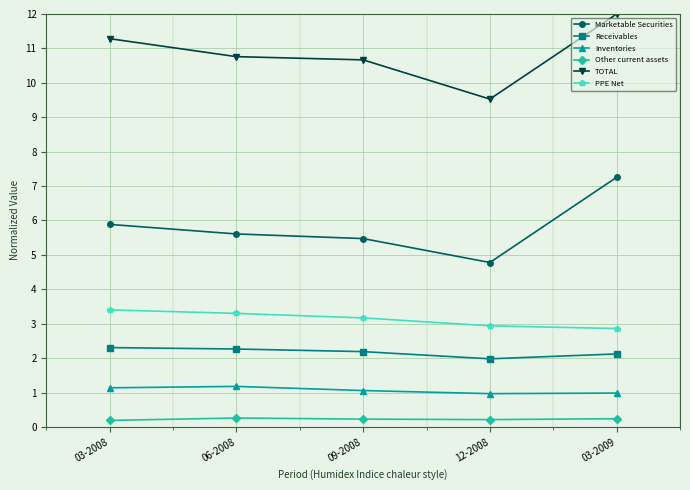

What is the difference between the highest and lowest values at 06-2008?

10.5